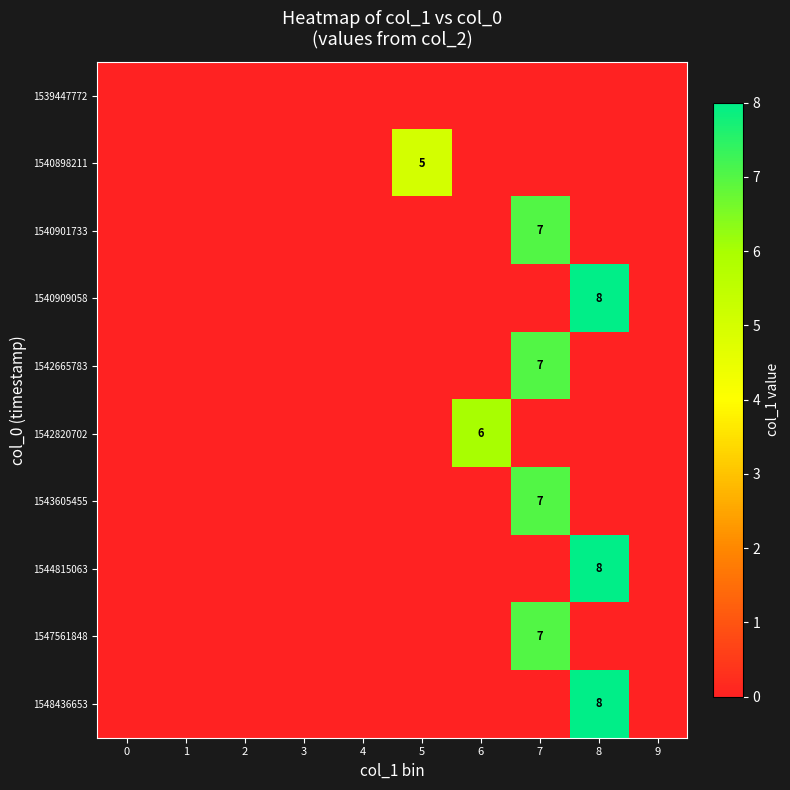

Is it true that 1540898211 equals 5 at 5?

True